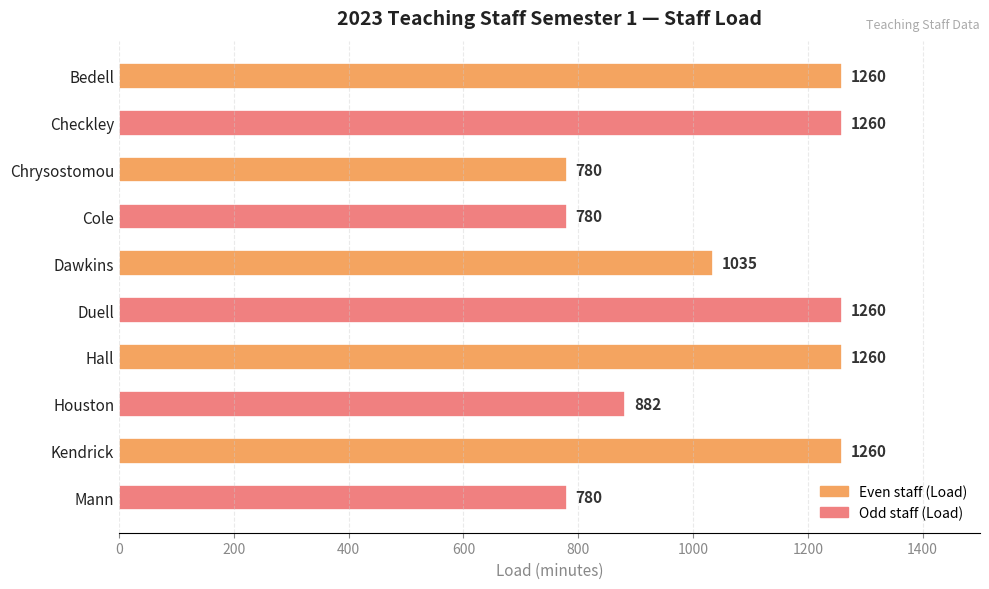

Reading top to bottom, transcribe all the data shown in this chart.

Bedell=1260	Checkley=1260	Chrysostomou=780	Cole=780	Dawkins=1035	Duell=1260	Hall=1260	Houston=882	Kendrick=1260	Mann=780